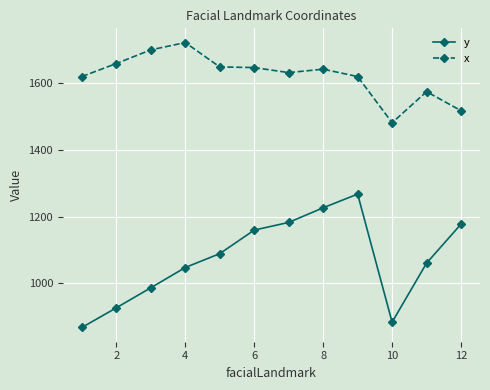

Which series has the largest total across all categories?

x